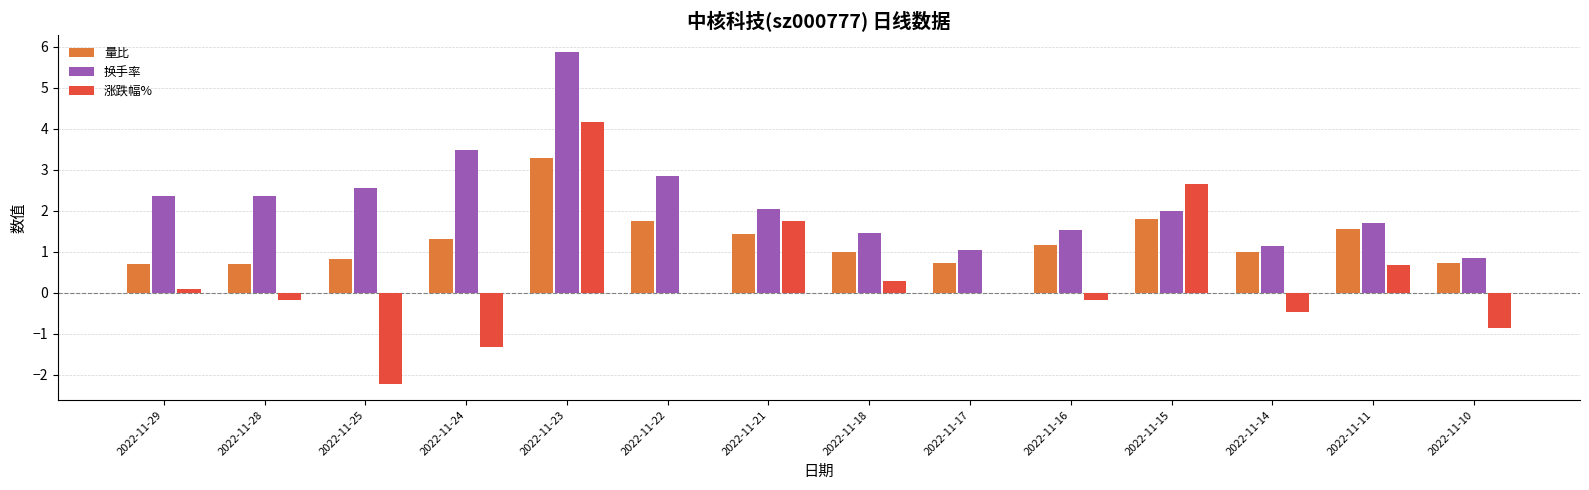

Between 2022-11-25 and 2022-11-18, which series saw the biggest shift?

涨跌幅%